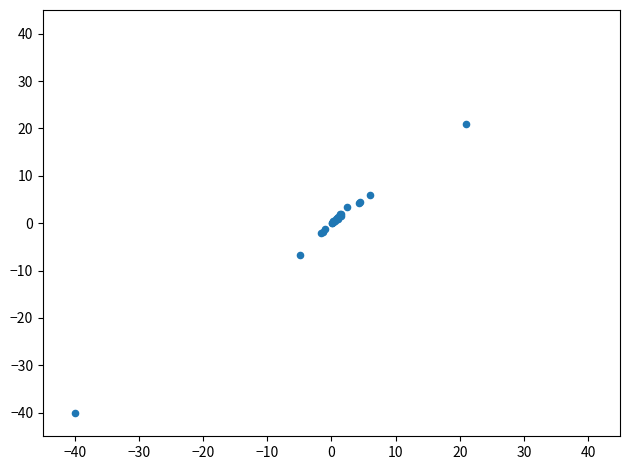

What Y value in the scatter plot is closest to -9?

-6.7